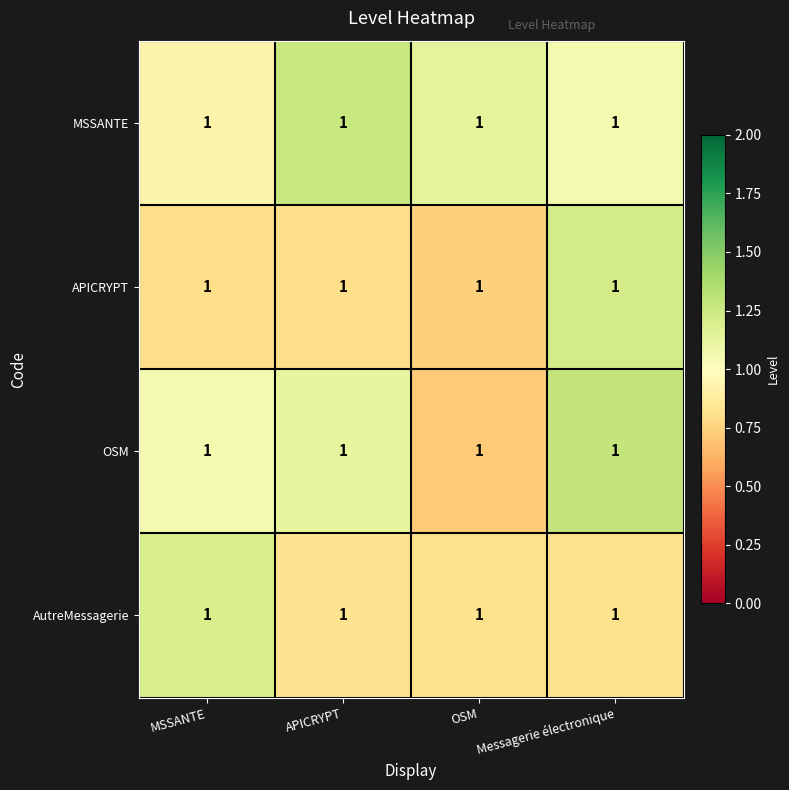

How many values in the OSM series are below 1?

1